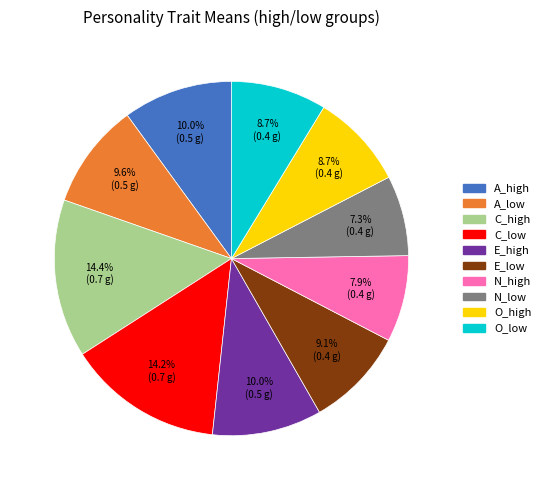

What portion of the pie excludes C_low?

85.8%